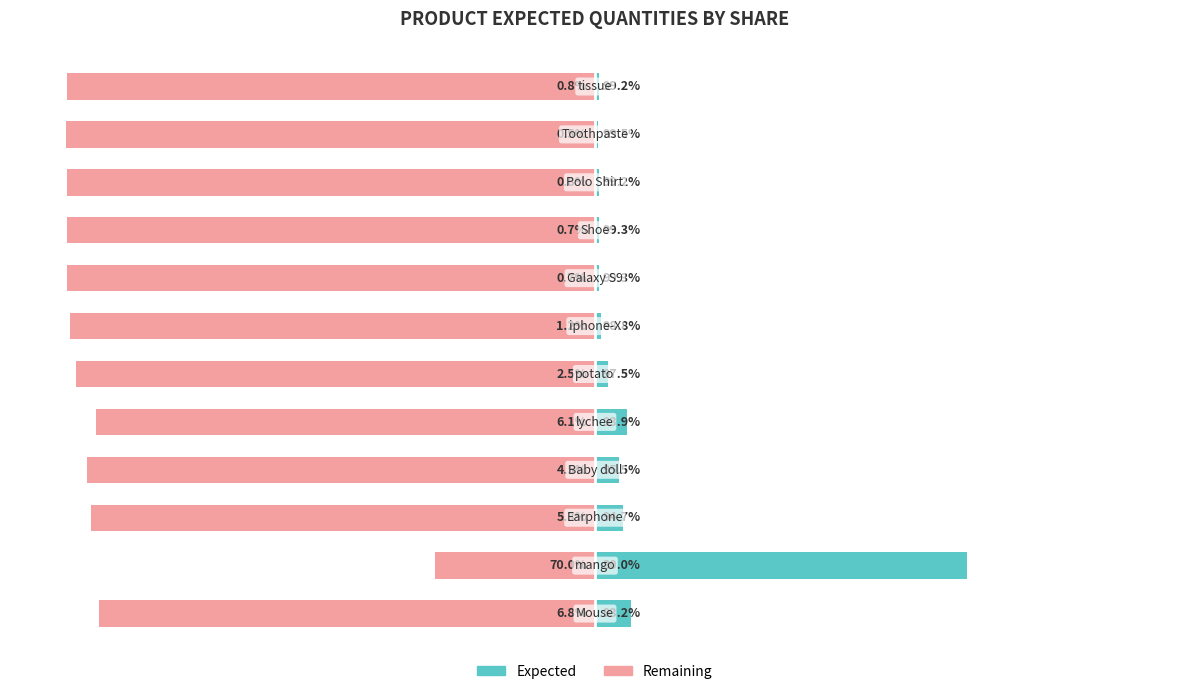

Reading left to right, transcribe all the data shown in this chart.

Expected (Public School): 6.8	70.0	5.3	4.5	6.1	2.5	1.2	0.7	0.7	0.8	0.5	0.8
Remaining (Private School): -93.2	-30.0	-94.7	-95.5	-93.9	-97.5	-98.8	-99.3	-99.3	-99.2	-99.5	-99.2